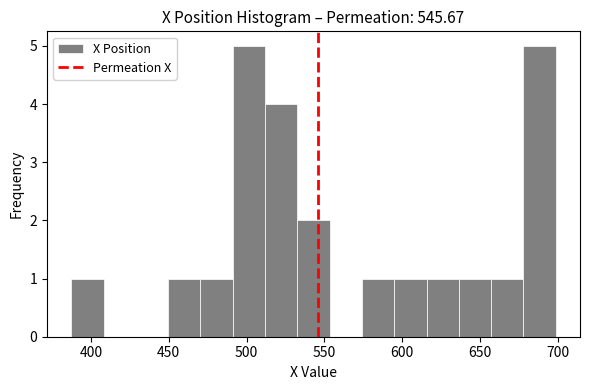

How tall is the bar that spans 450 to 470 on the x-axis? Neither the bar edges nor the heights are printed on the chart, so give them approximately, as read against the axes.

1